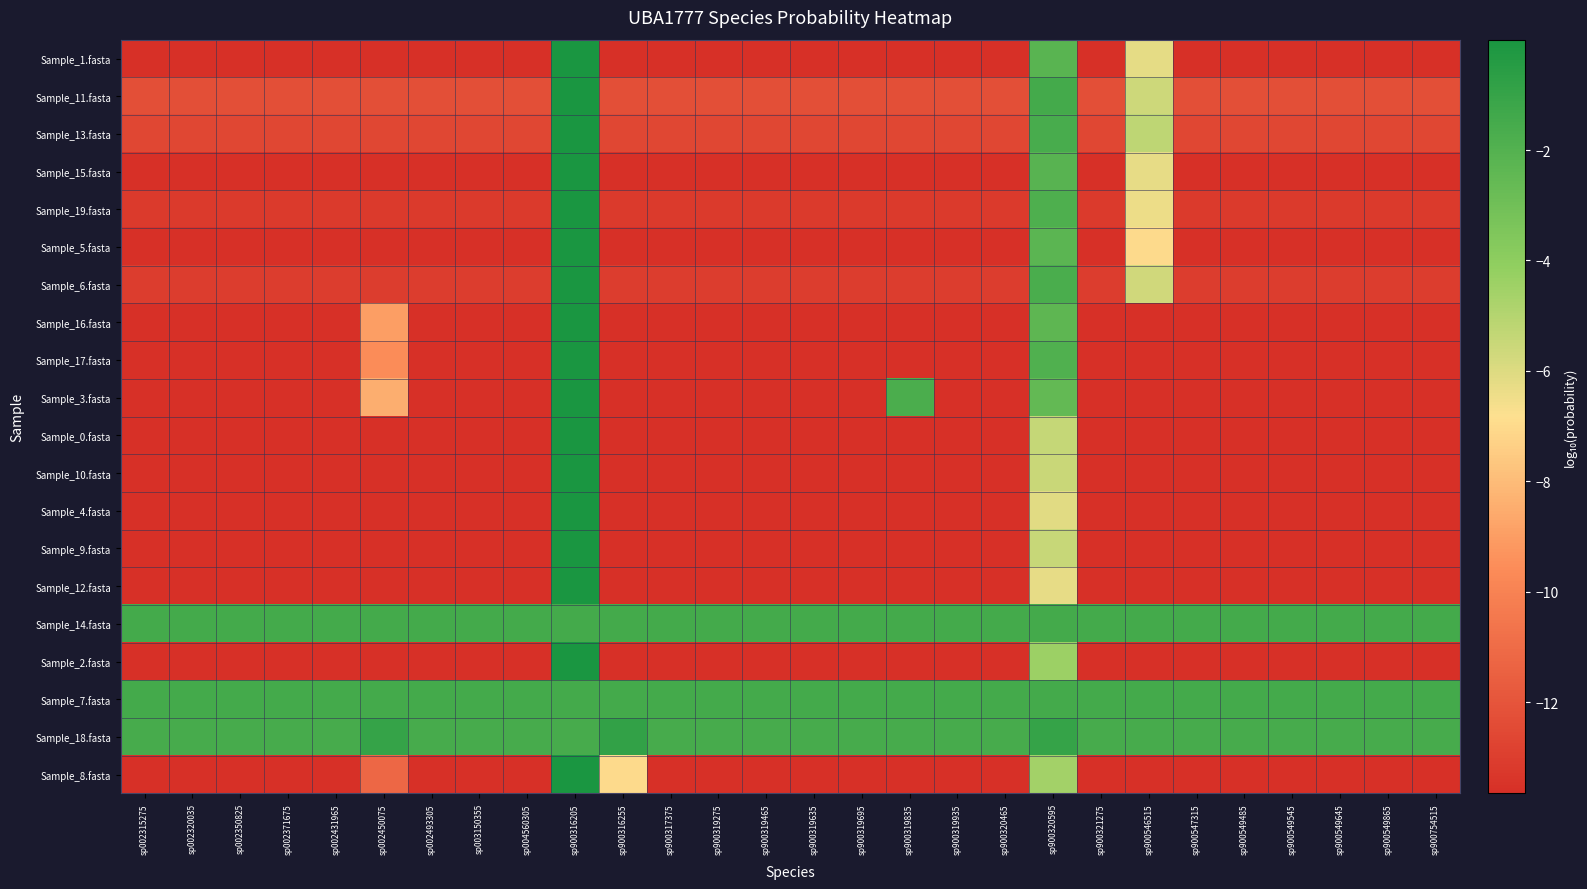

What is the spread (max minus min) of values at sp900319275?

12.2